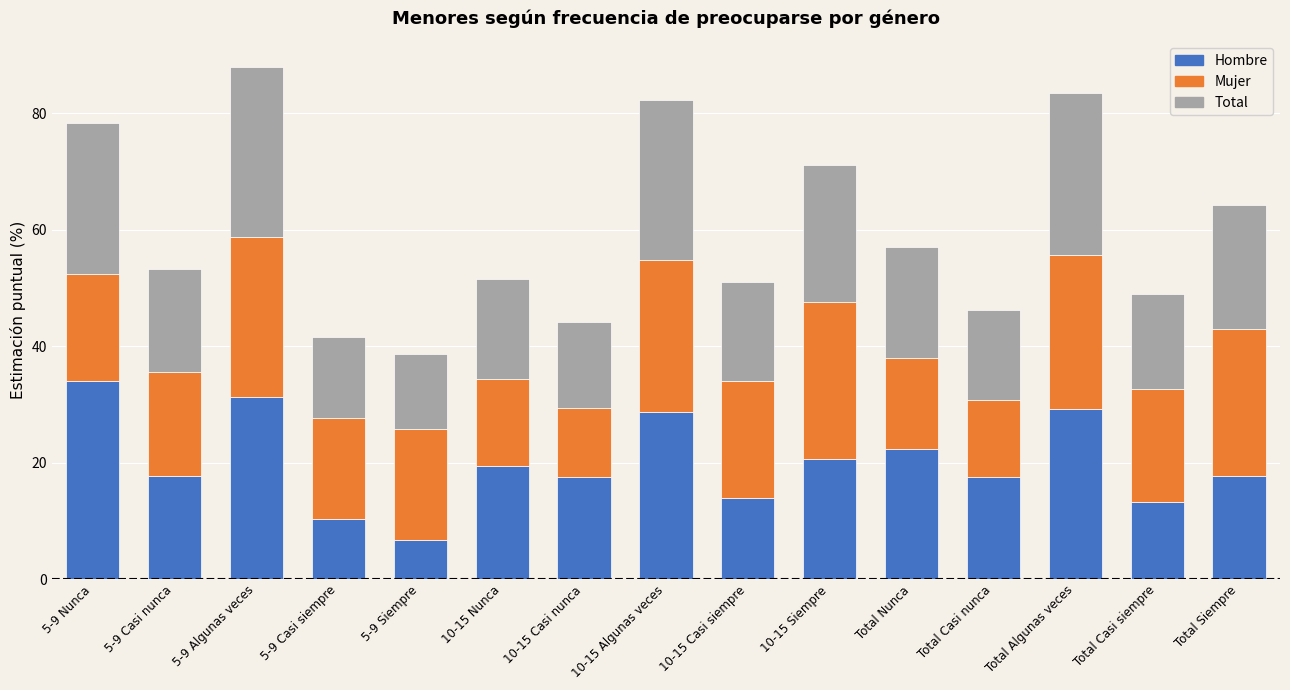

What is the difference between the maximum and second lowest values in the Hombre series?

23.6